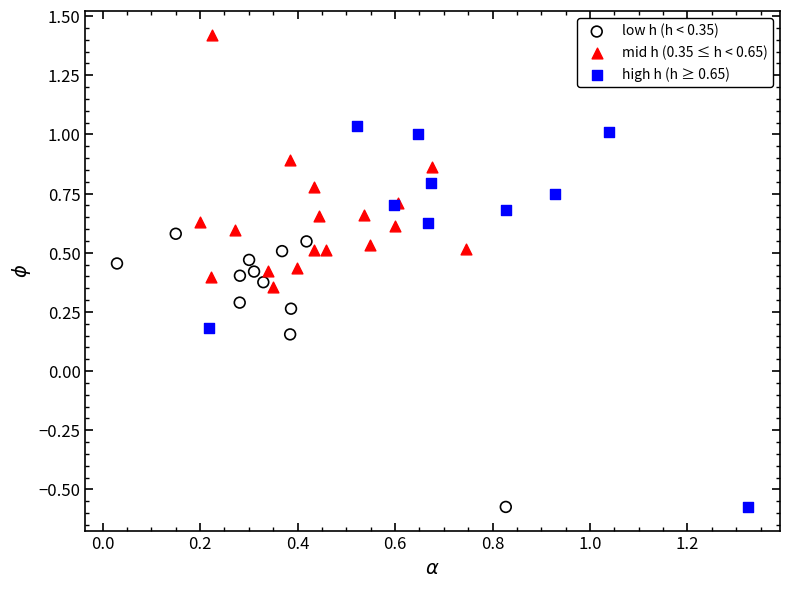

Which series has the widest spread of Y values?

high h (h ≥ 0.65)